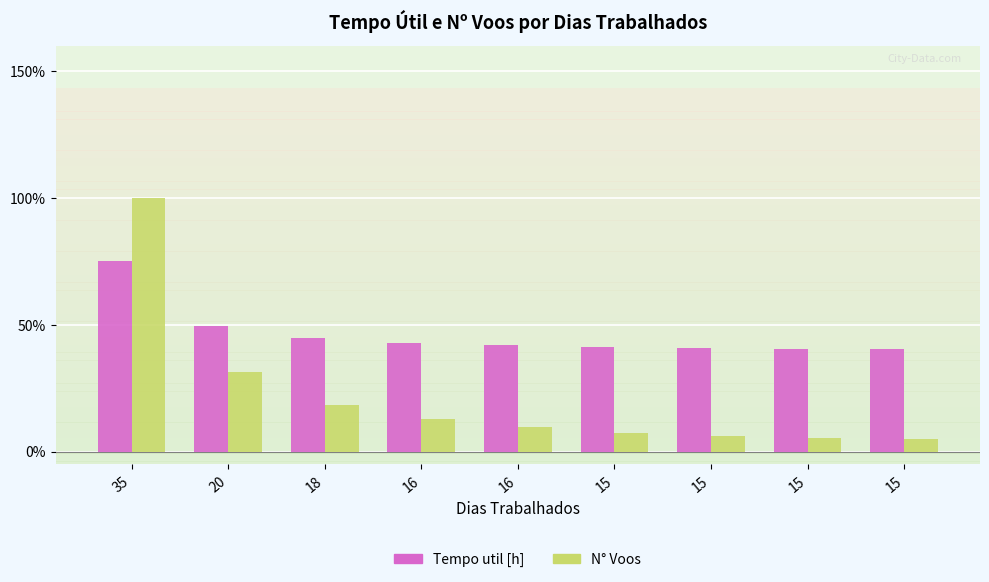

Does the chart contain any negative values?

No